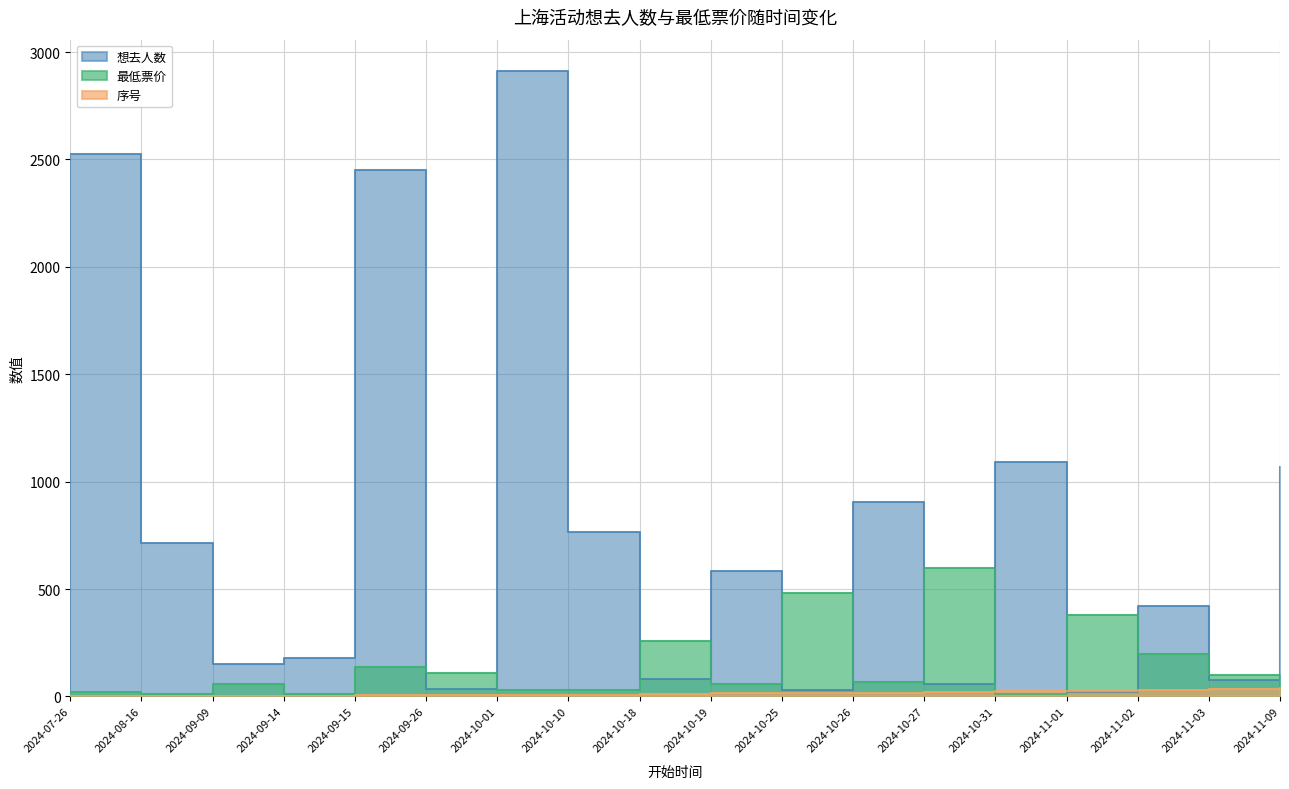

At which category does the chart reach its minimum across all series?

2024-07-26